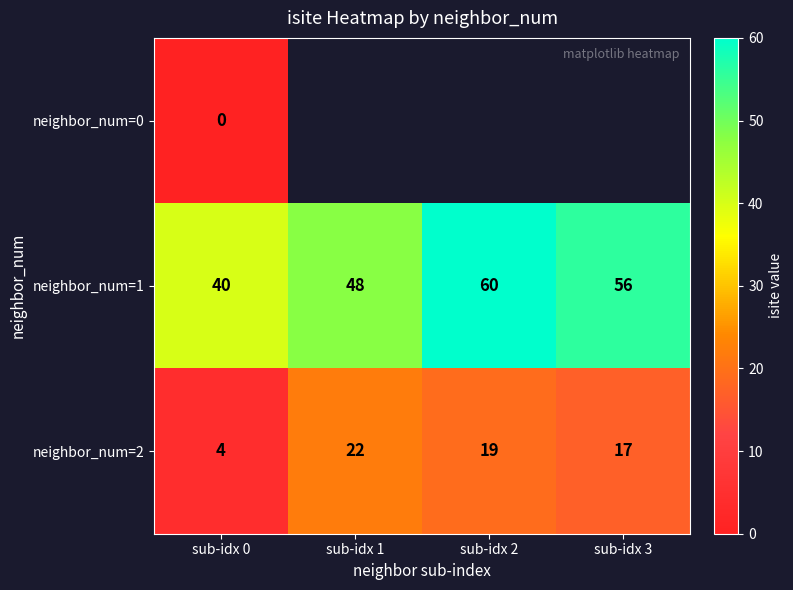

At which label does neighbor_num=1 first exceed 56?

sub-idx 2